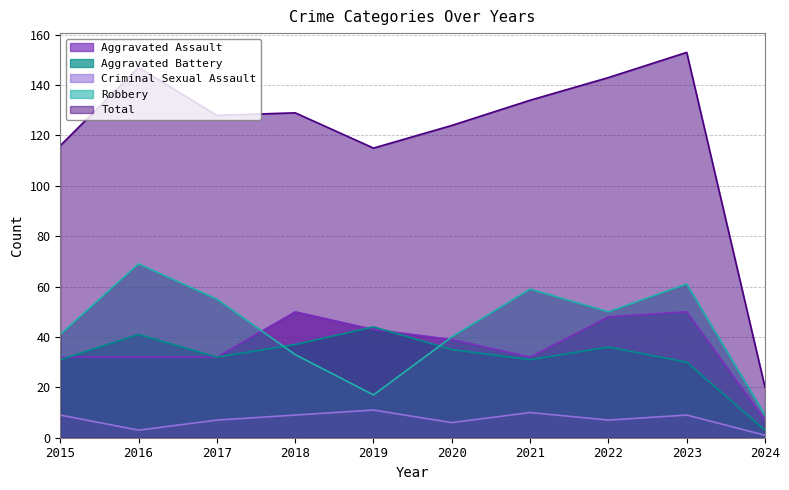

Does the chart have visible grid lines?

Yes